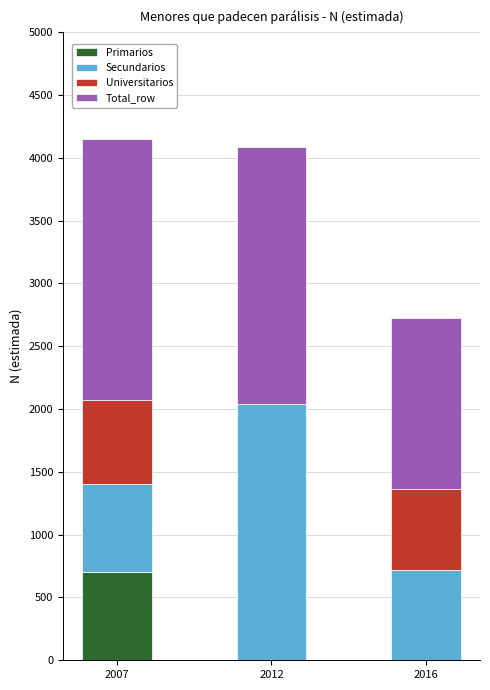

Reading right to left, transcribe the values for Primarios.

2016=0	2012=0	2007=700